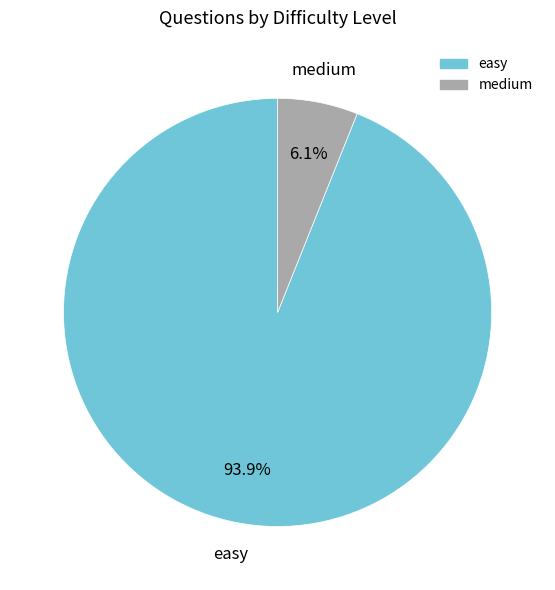

Is there a majority slice in this chart?

Yes